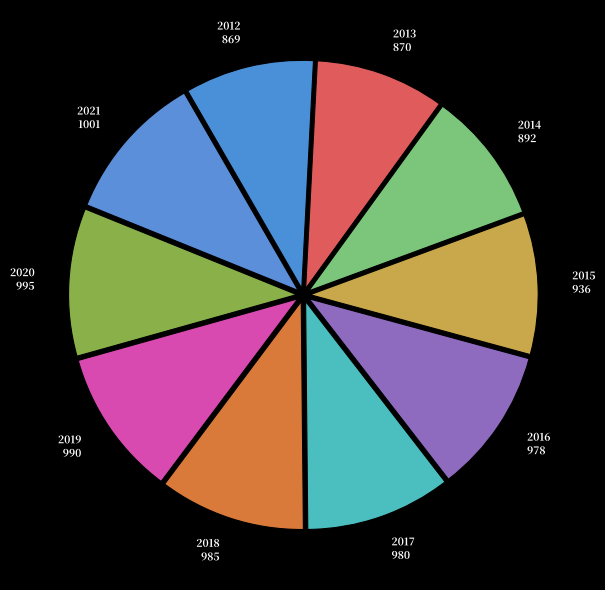

Do 2019 and 2021 together represent more than half of the pie?

No